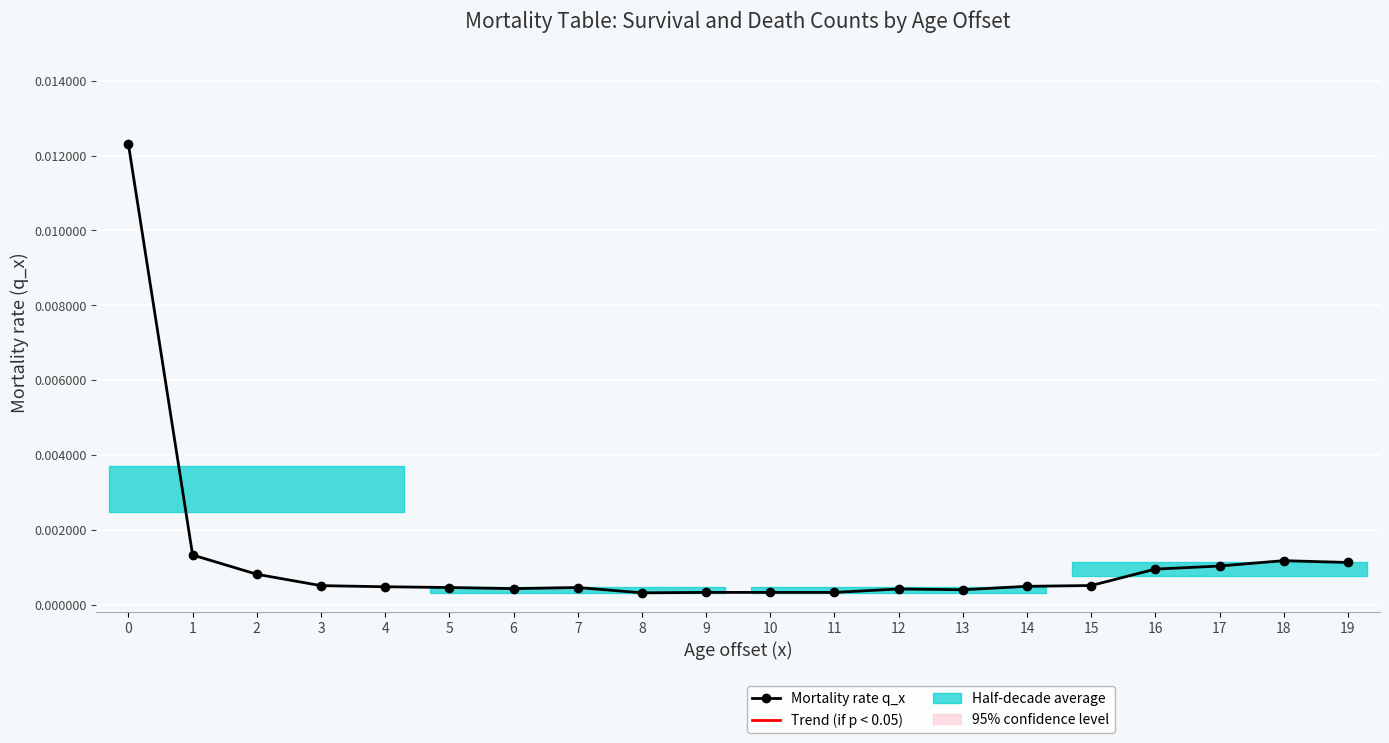

List the labels in order of value, largest first.

0, 1, 18, 19, 17, 16, 2, 15, 3, 14, 4, 5, 7, 6, 12, 13, 9, 10, 11, 8